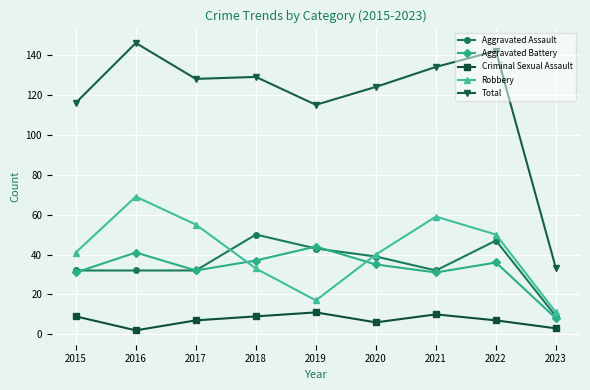

True or false: Total and Aggravated Assault intersect in this chart.

False